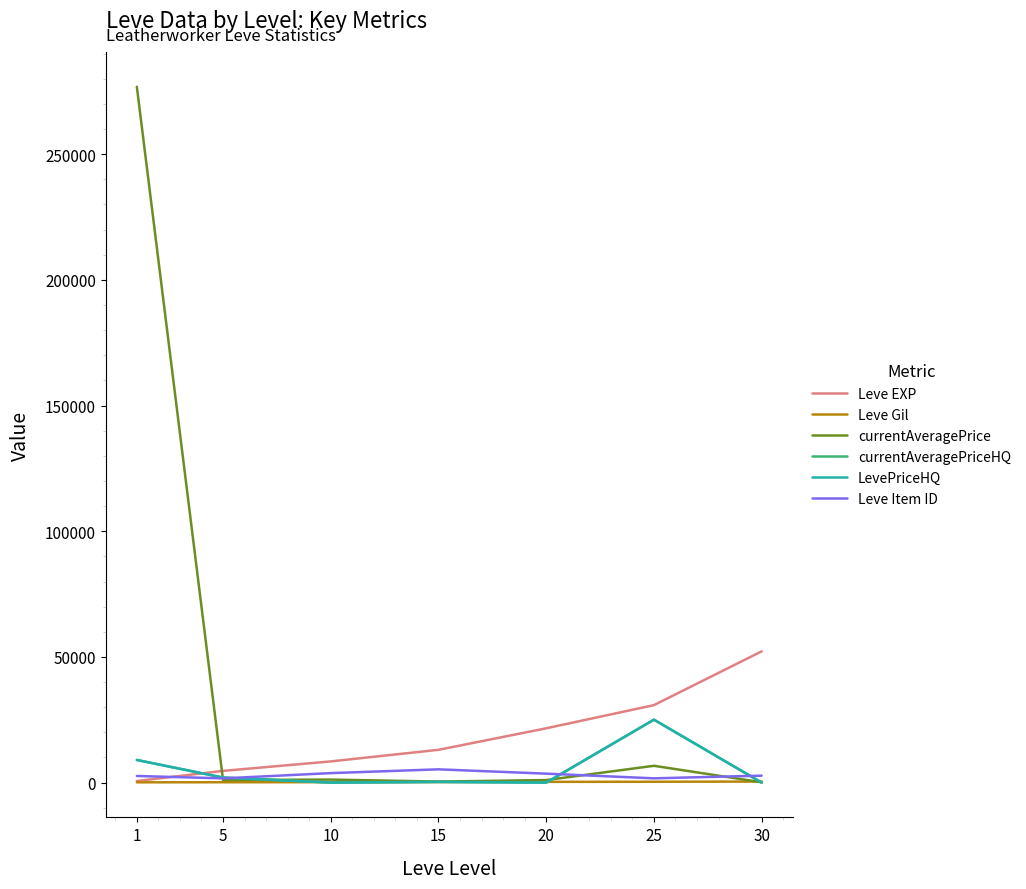

Is this an area chart (filled region under the line)?

No